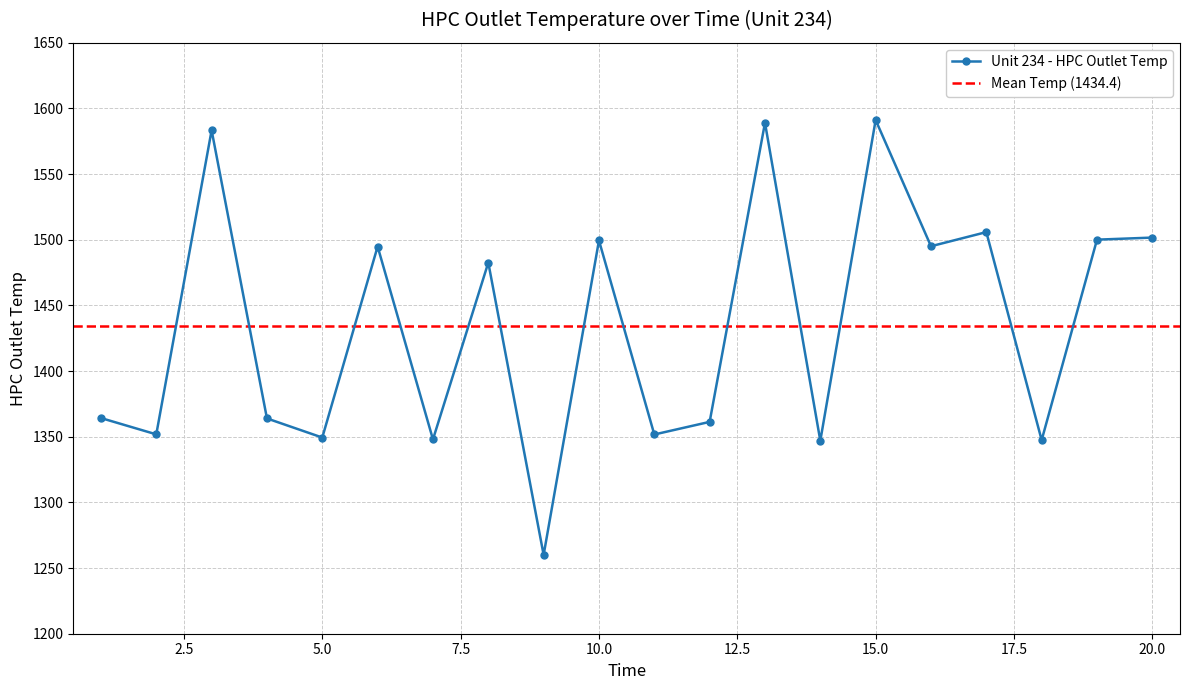

At which category does the data reach its first local valley?

2